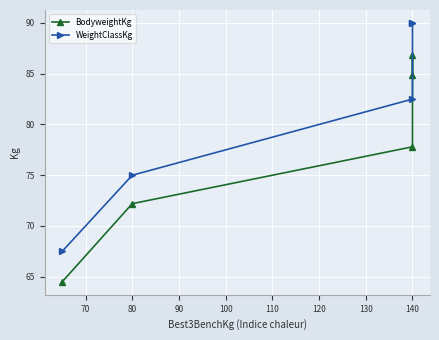

What is the value of the WeightClassKg point at the 3rd from the left?

82.5